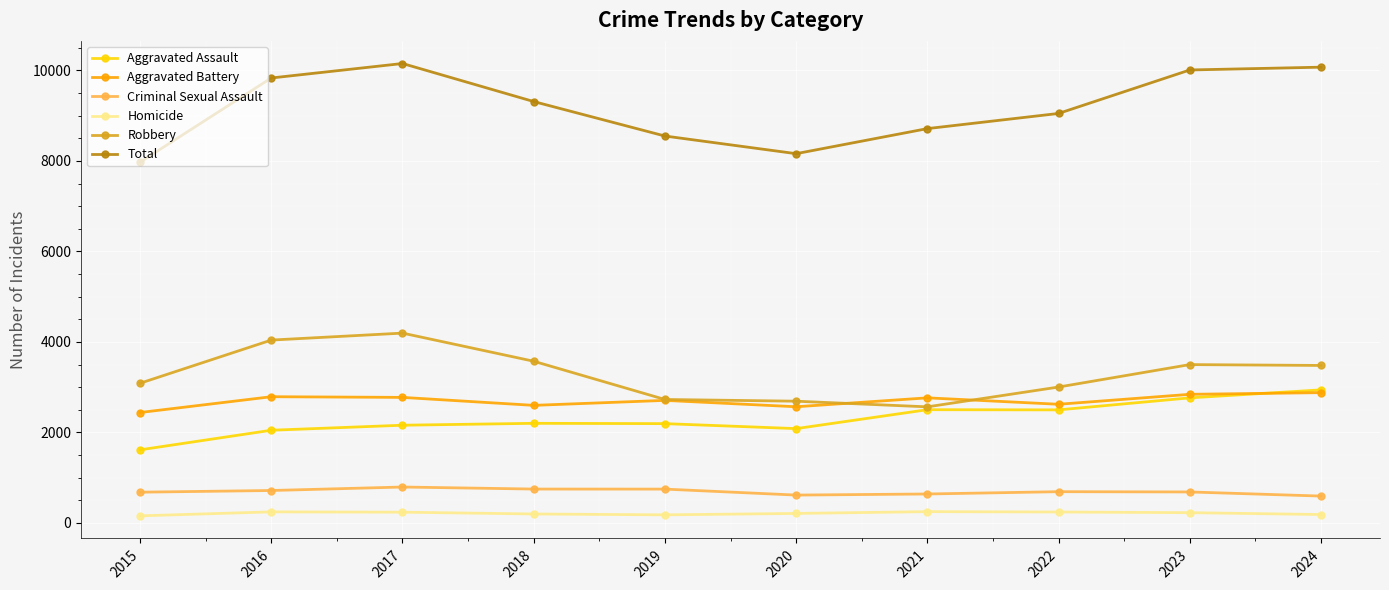

How many lines are shown in the chart?

6